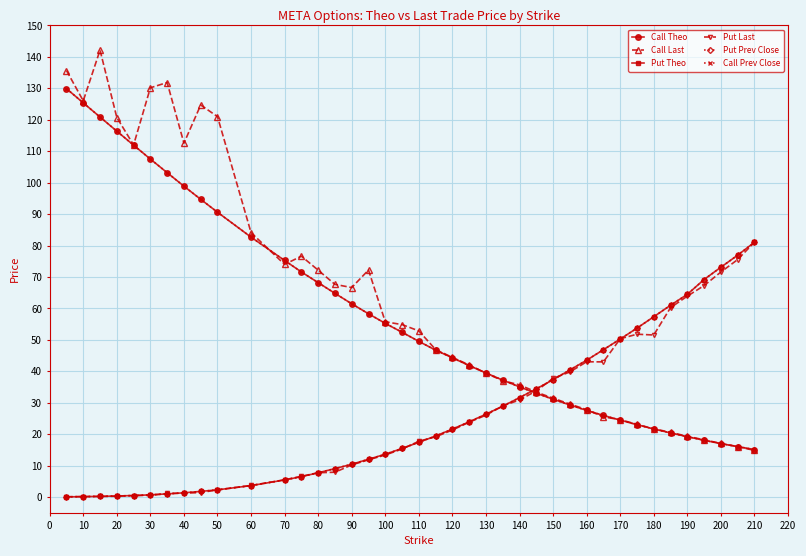

After their last crossing, which series has the higher values: Call Prev Close or Put Prev Close?

Put Prev Close